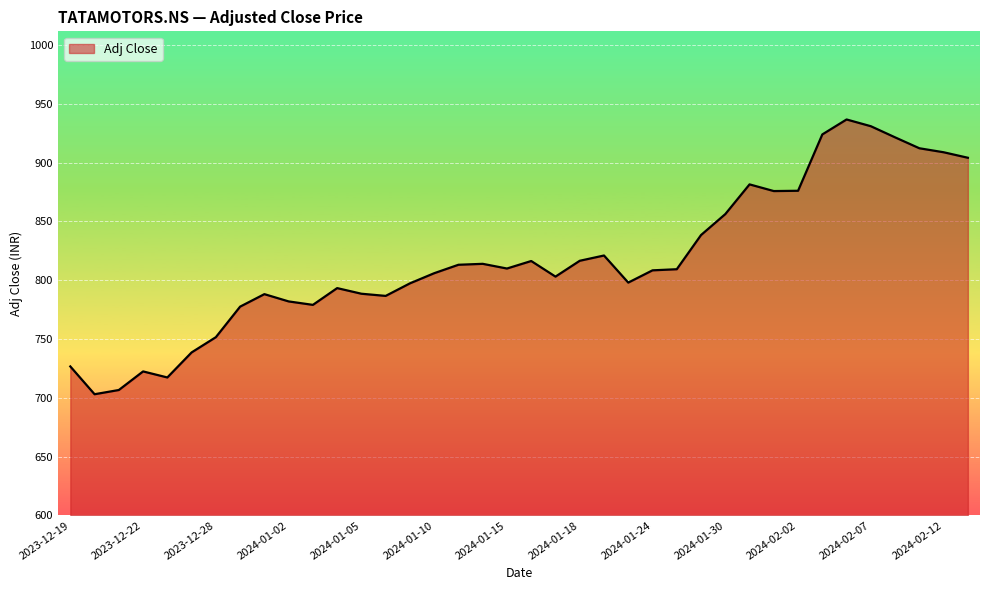

What is the difference between the maximum and minimum values?

233.6